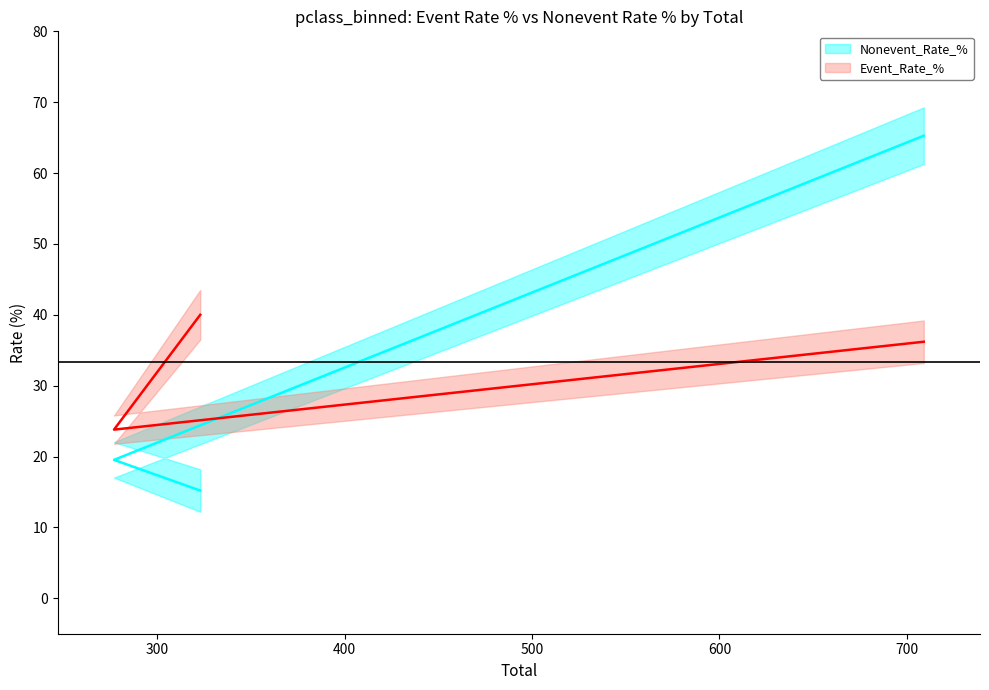

What is the lowest value of the Event_Rate_% series?

23.8